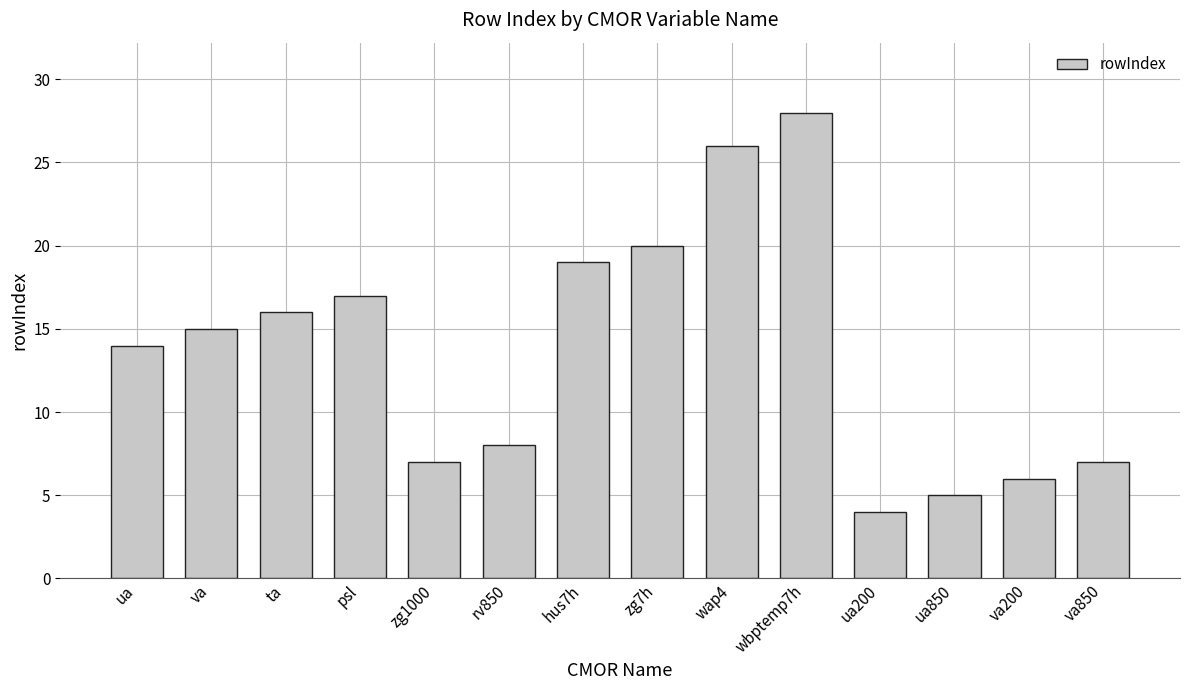

What is the label of the 3rd bar from the left?

ta